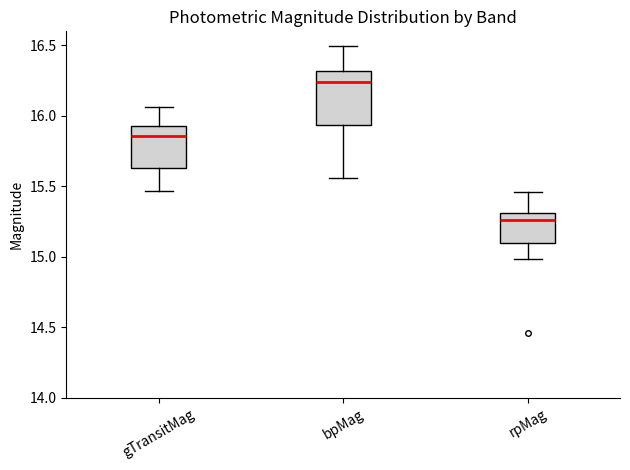

Reading left to right, transcribe this box plot: for each box, give where its median line is, the range the box spans, and where its two whiskers end, as read against the y-axis. The values are not printed on the chart, so give them approximately, as read against the axis.

gTransitMag: median 15.85, box 15.65 to 15.95, whiskers 15.45 to 16.05
bpMag: median 16.25, box 15.95 to 16.30, whiskers 15.55 to 16.50
rpMag: median 15.25, box 15.10 to 15.30, whiskers 15.00 to 15.45